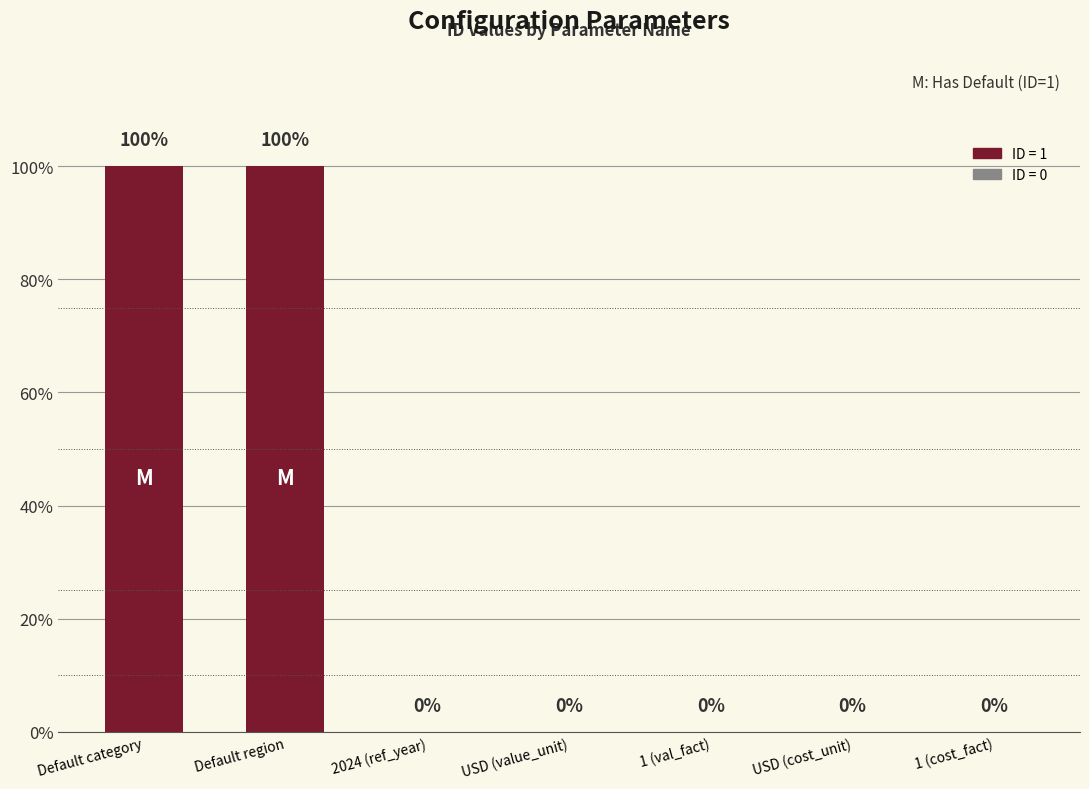

At which category does the chart reach its minimum across all series?

2024 (ref_year)